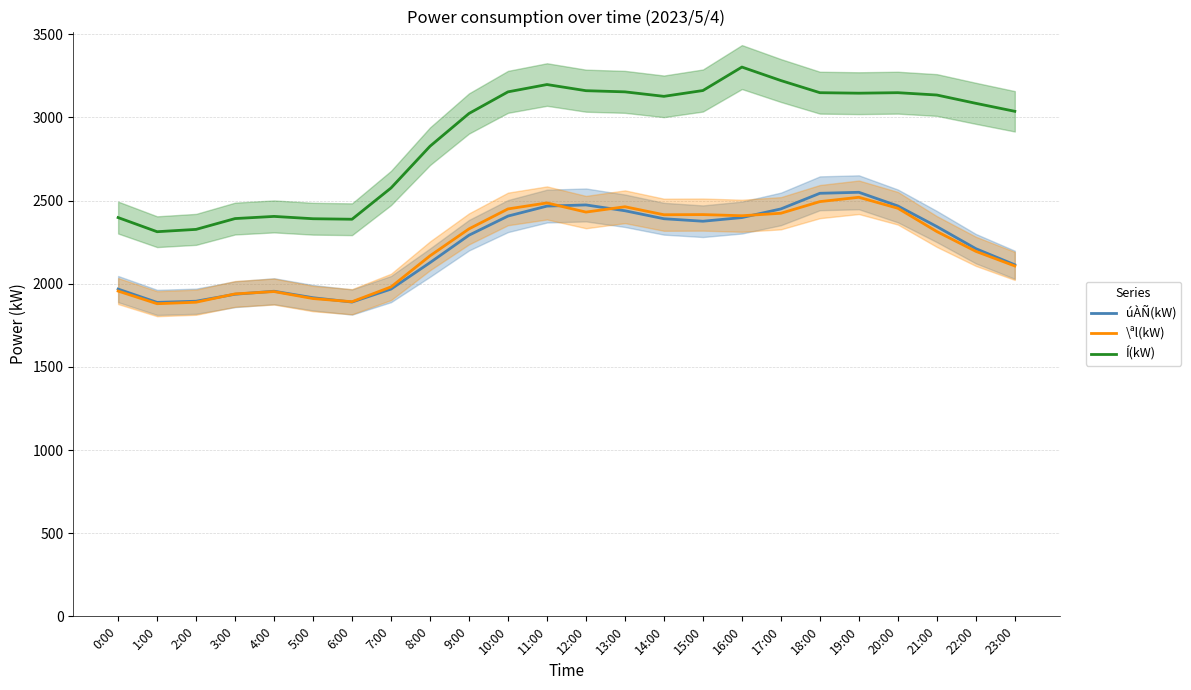

What is the approximate value of \ªl(kW) at 12:00?

2431